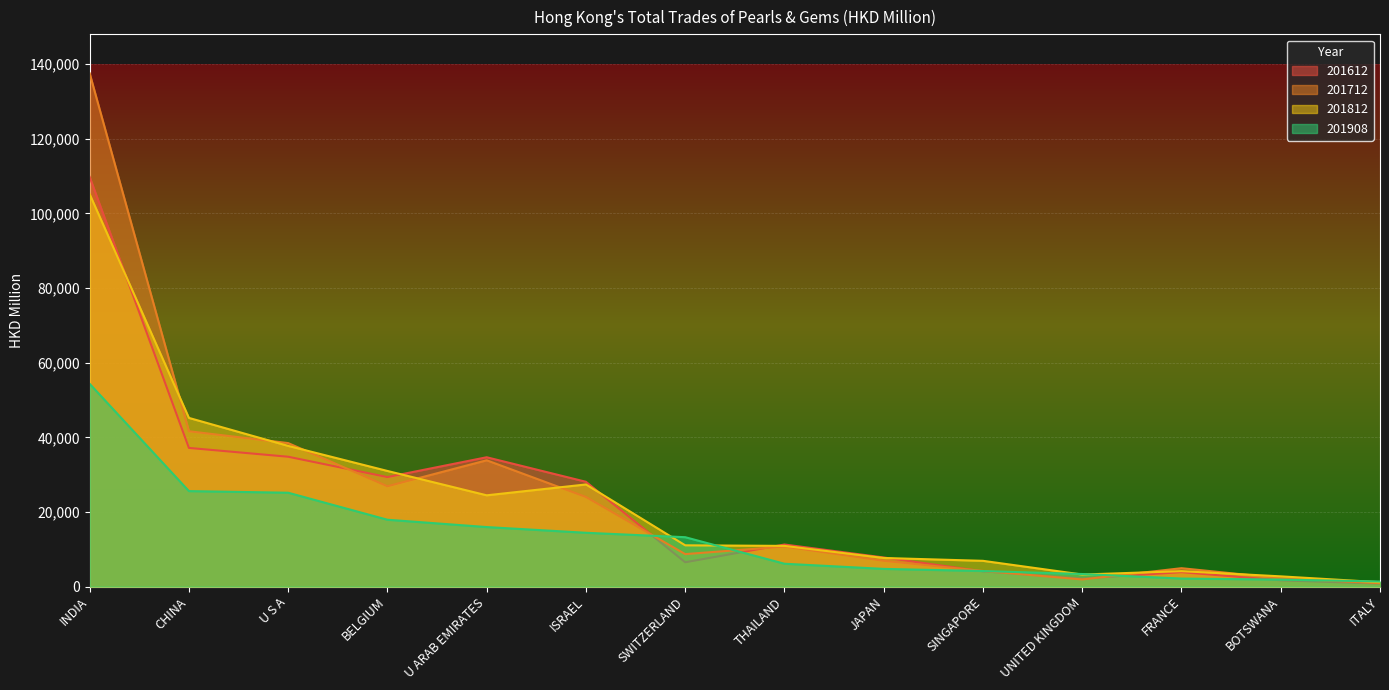

What position from the right is ISRAEL?

9